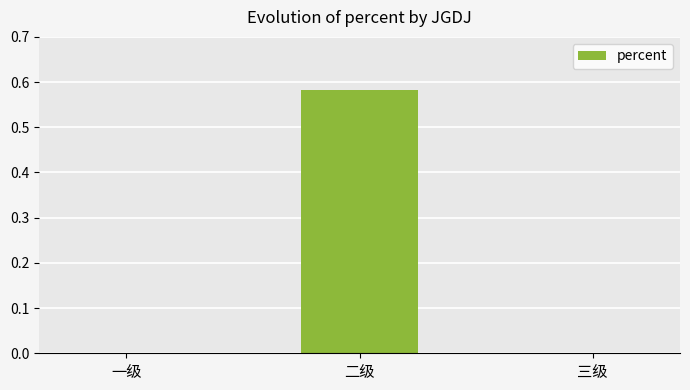

The chart shows a value of -0.3 at 一级. True or false?

False